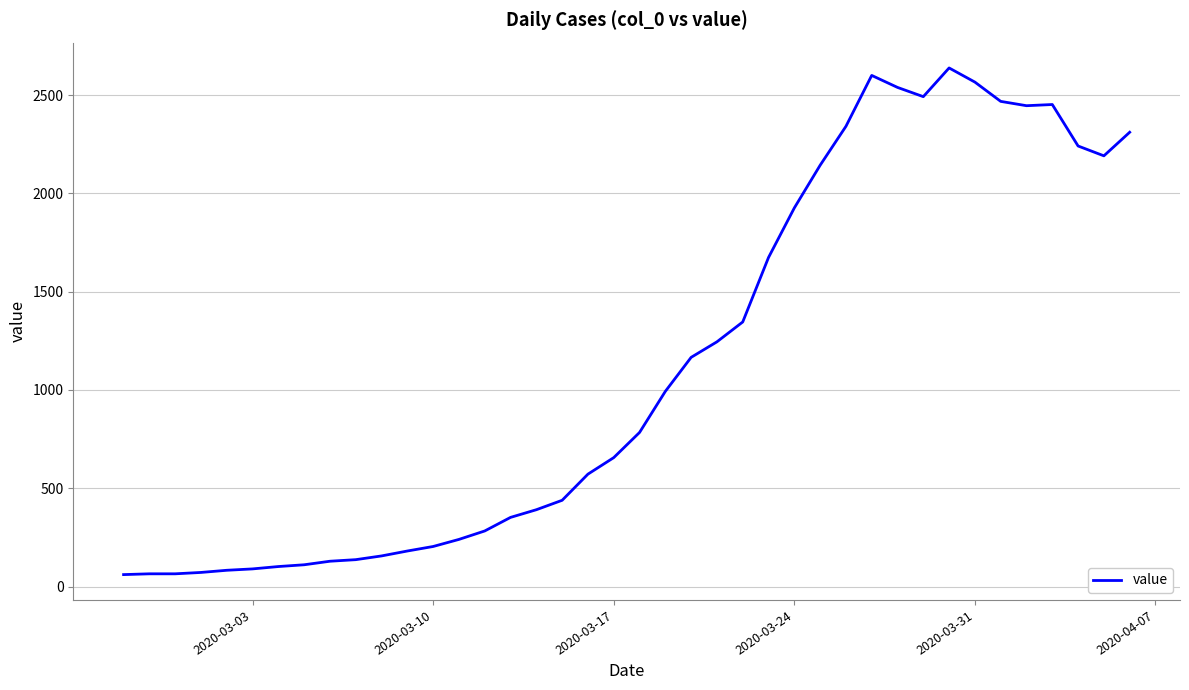

What is the difference between the maximum and minimum values?

2577